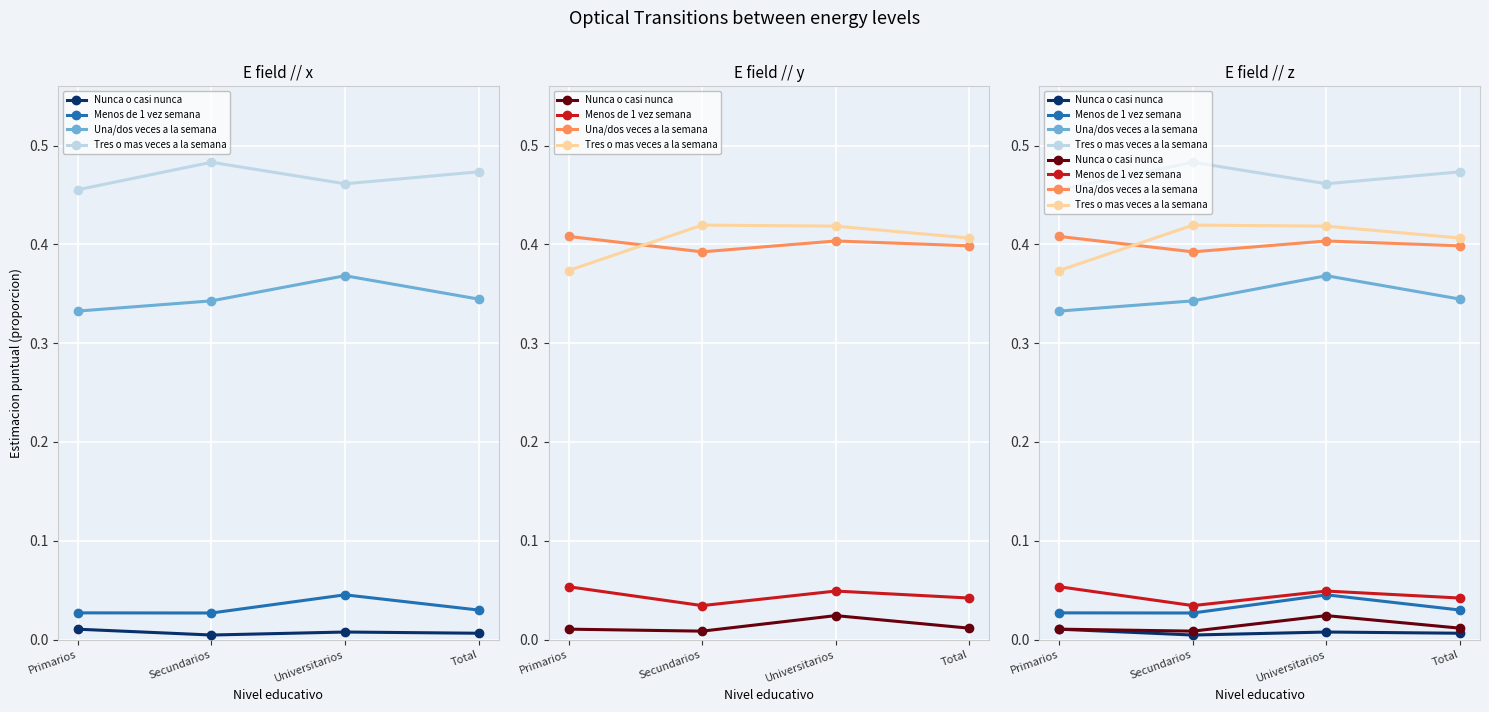

At Total, list the series in order from largest to smallest.

Tres o mas veces a la semana, Una/dos veces a la semana, Menos de 1 vez semana, Nunca o casi nunca